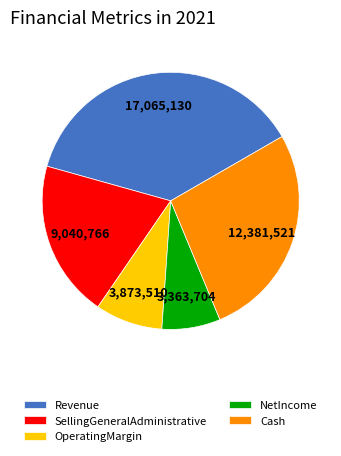

Rank the categories by value from highest to lowest.

Revenue, Cash, SellingGeneralAdministrative, OperatingMargin, NetIncome